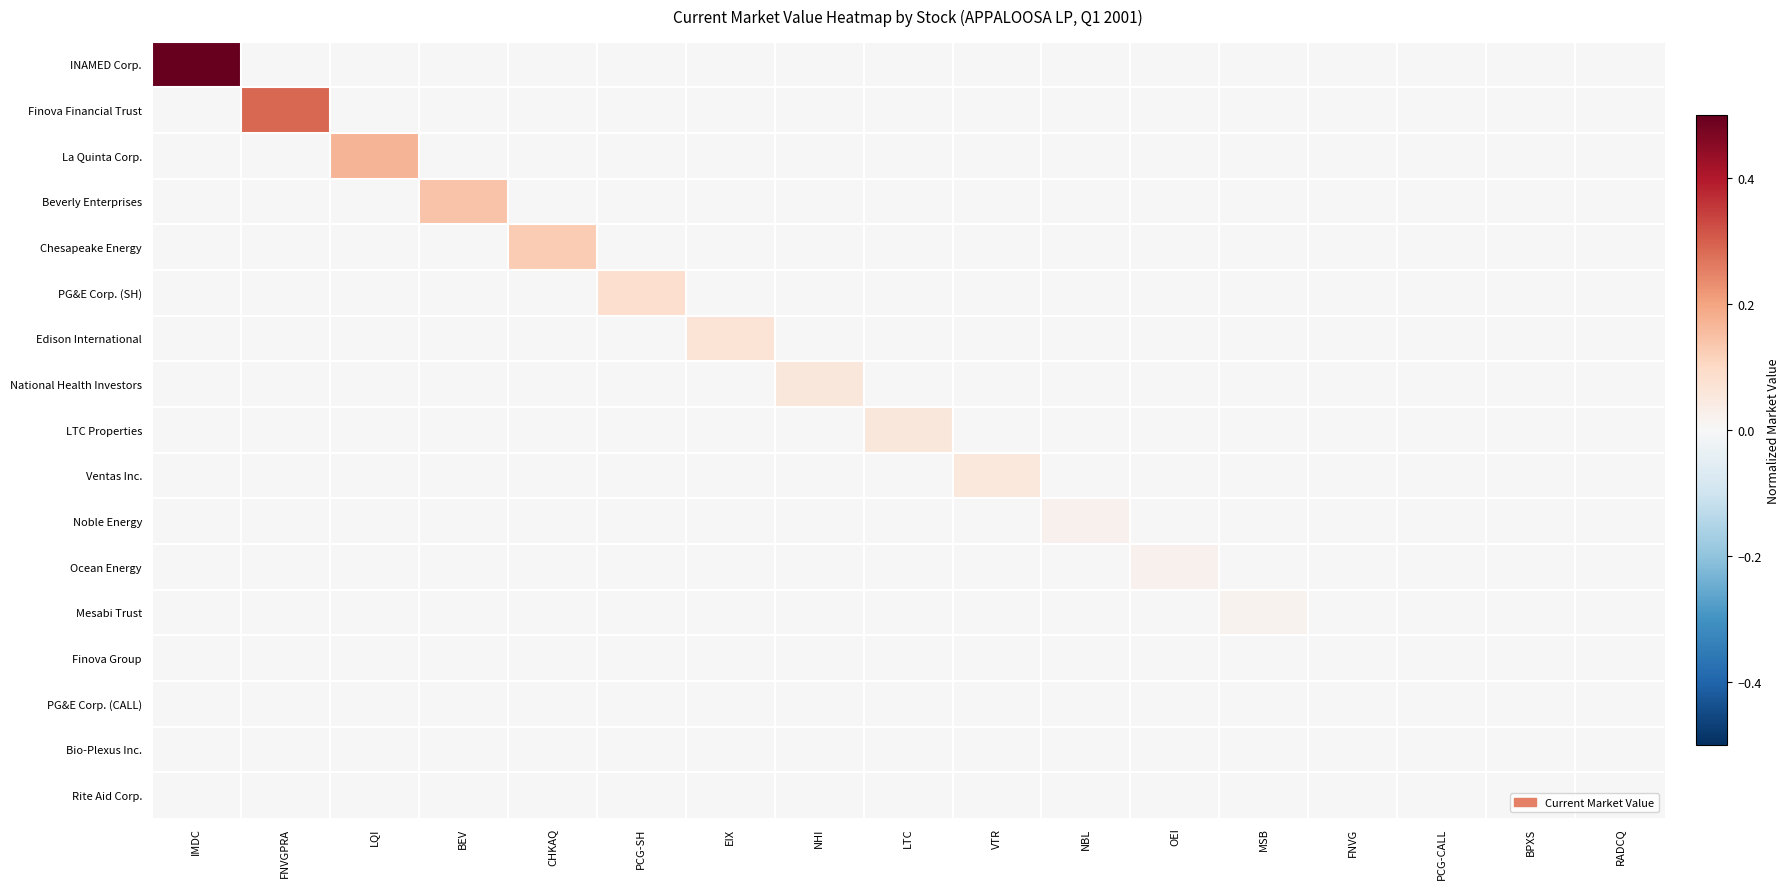

What is the total value across all series at FNVGPRA?

0.3